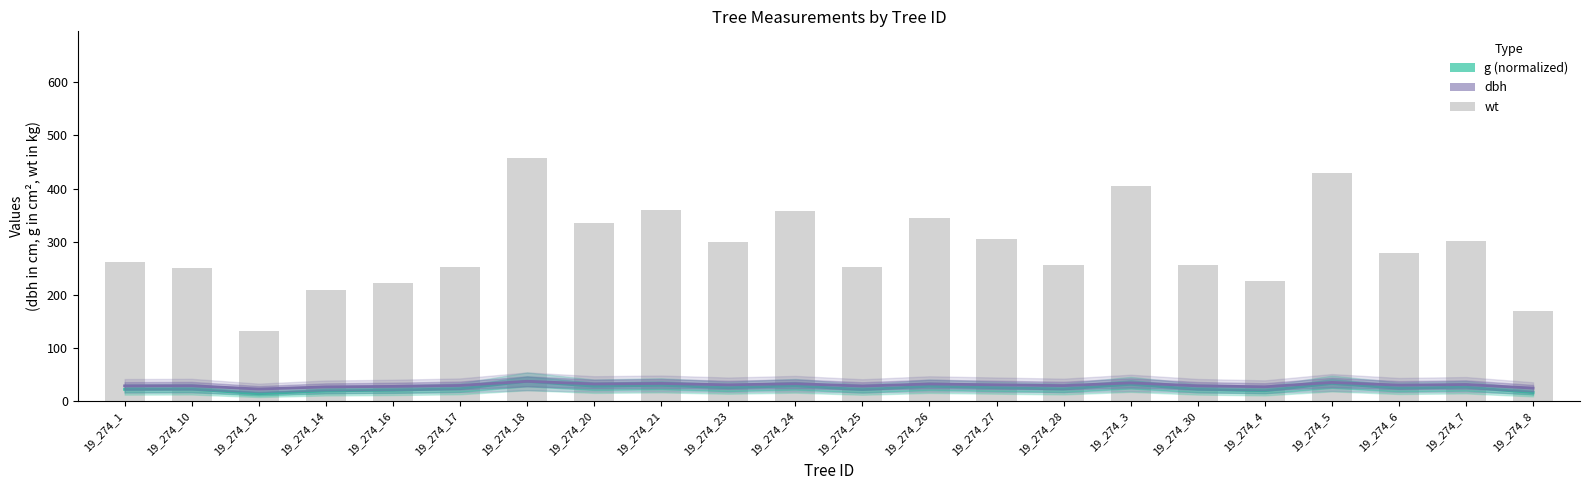

What is the average value of the dbh series?

30.0